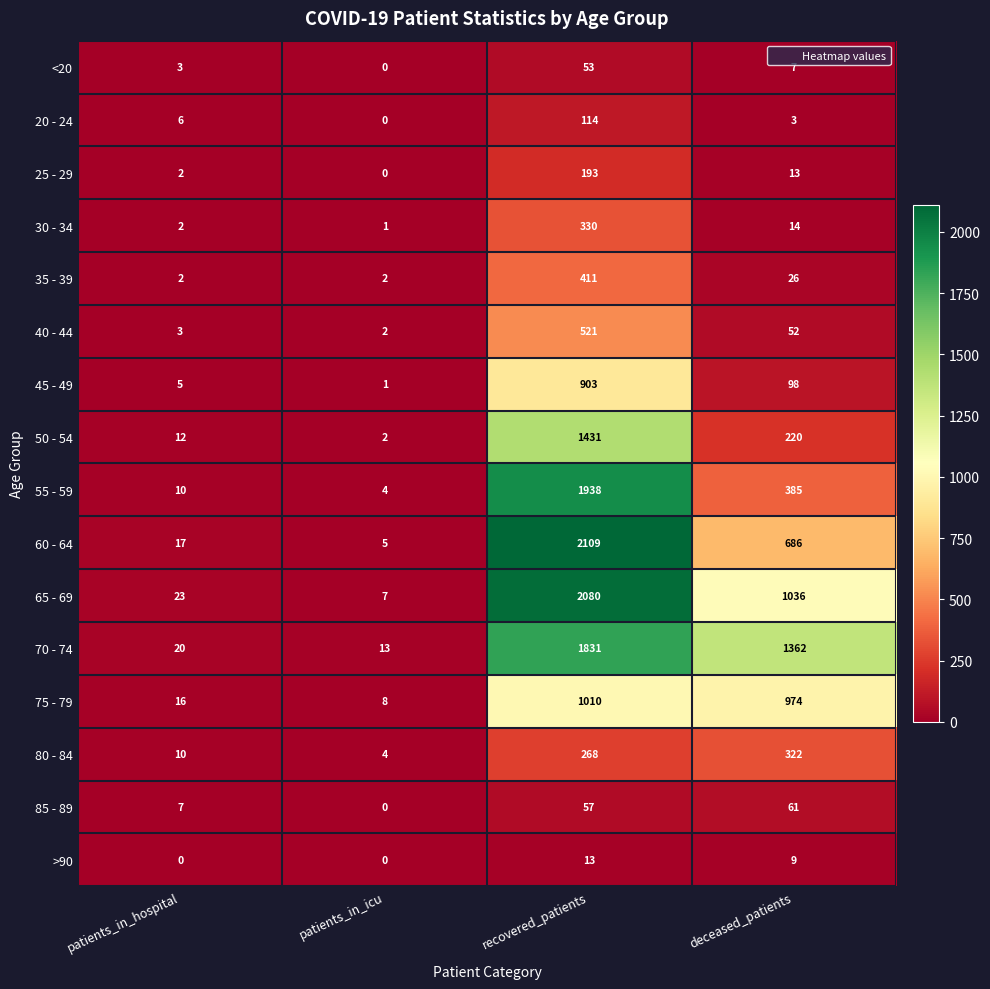

What is the difference between the <20 values at deceased_patients and patients_in_hospital?

4